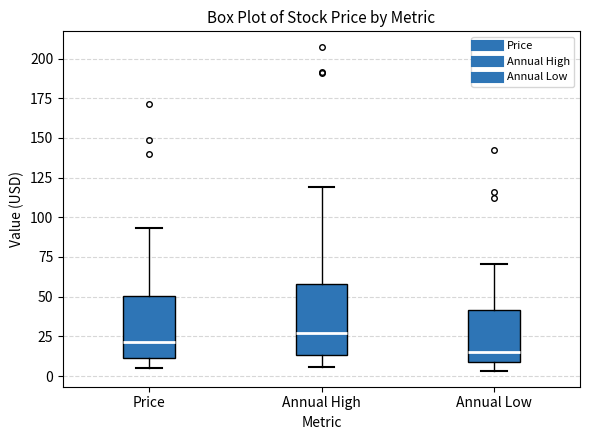

Which box has the highest median line?

Annual High